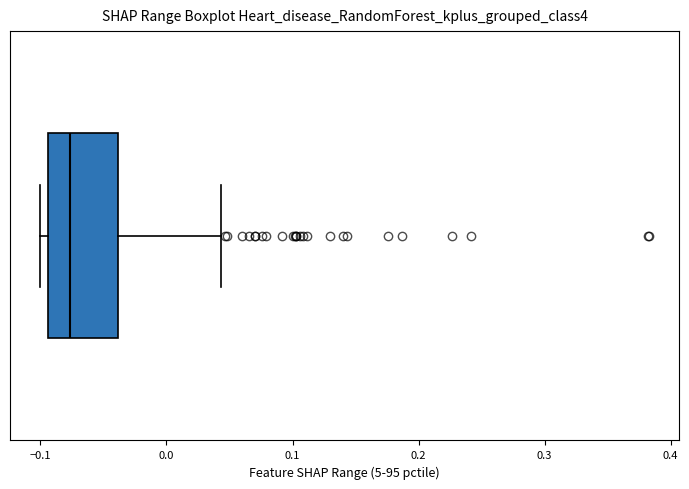

Read this box plot against the x-axis: the position of the median line, the range covered by the box, and the ends of both whiskers. The values are not printed on the chart, so give them approximately, as read against the axis.

median -0.08, box -0.09 to -0.04, whiskers -0.10 to 0.04